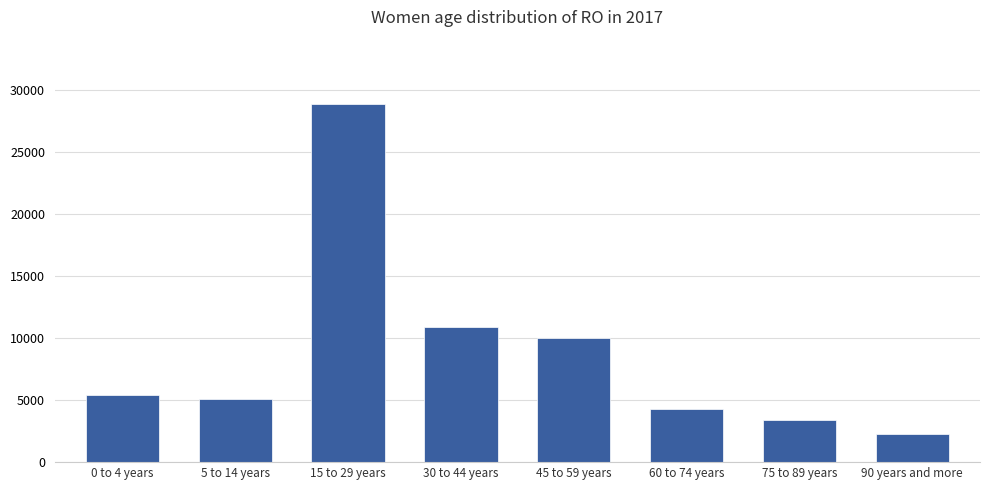

What is the sum of the values at 60 to 74 years and 15 to 29 years?

33188